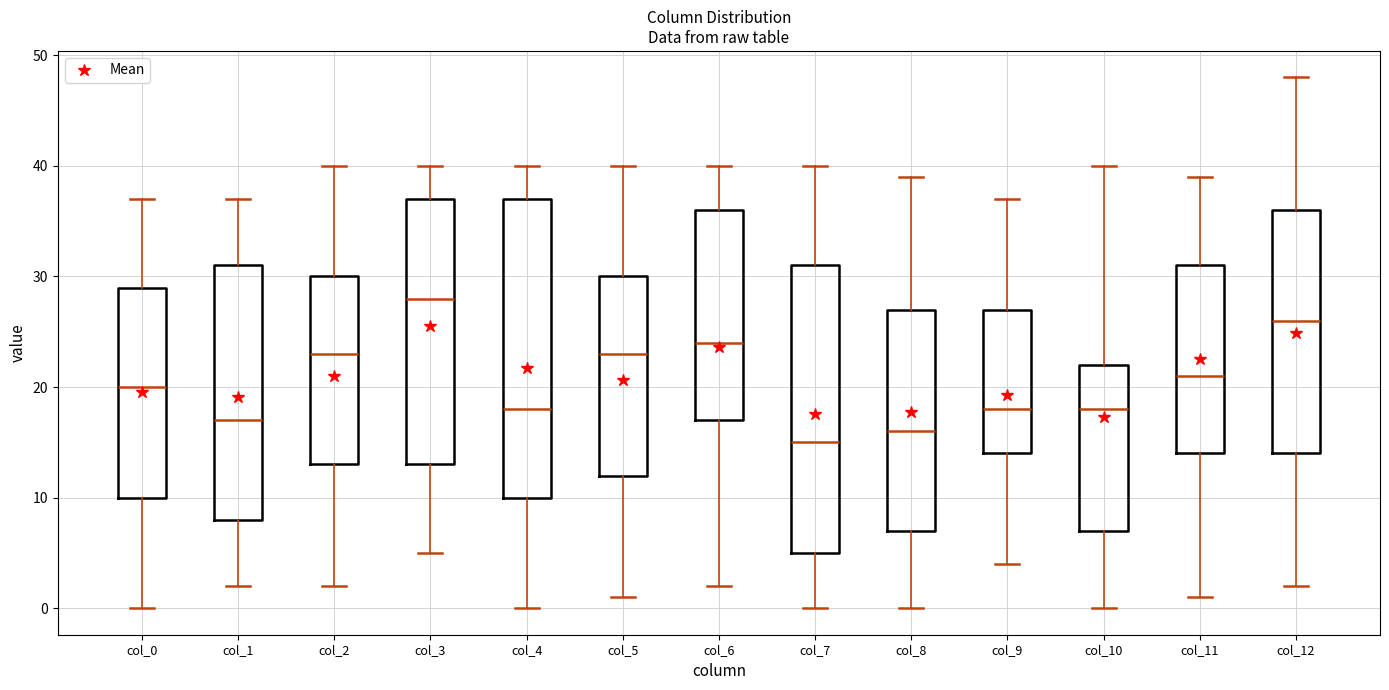

Reading left to right, read every box against the y-axis: the position of its median line, the range the box covers, and the ends of its whiskers. The values are not printed on the chart, so give them approximately, as read against the axis.

col_0: median 20, box 10 to 29, whiskers 0 to 37
col_1: median 17, box 8 to 31, whiskers 2 to 37
col_2: median 23, box 13 to 30, whiskers 2 to 40
col_3: median 28, box 13 to 37, whiskers 5 to 40
col_4: median 18, box 10 to 37, whiskers 0 to 40
col_5: median 23, box 12 to 30, whiskers 1 to 40
col_6: median 24, box 17 to 36, whiskers 2 to 40
col_7: median 15, box 5 to 31, whiskers 0 to 40
col_8: median 16, box 7 to 27, whiskers 0 to 39
col_9: median 18, box 14 to 27, whiskers 4 to 37
col_10: median 18, box 7 to 22, whiskers 0 to 40
col_11: median 21, box 14 to 31, whiskers 1 to 39
col_12: median 26, box 14 to 36, whiskers 2 to 48